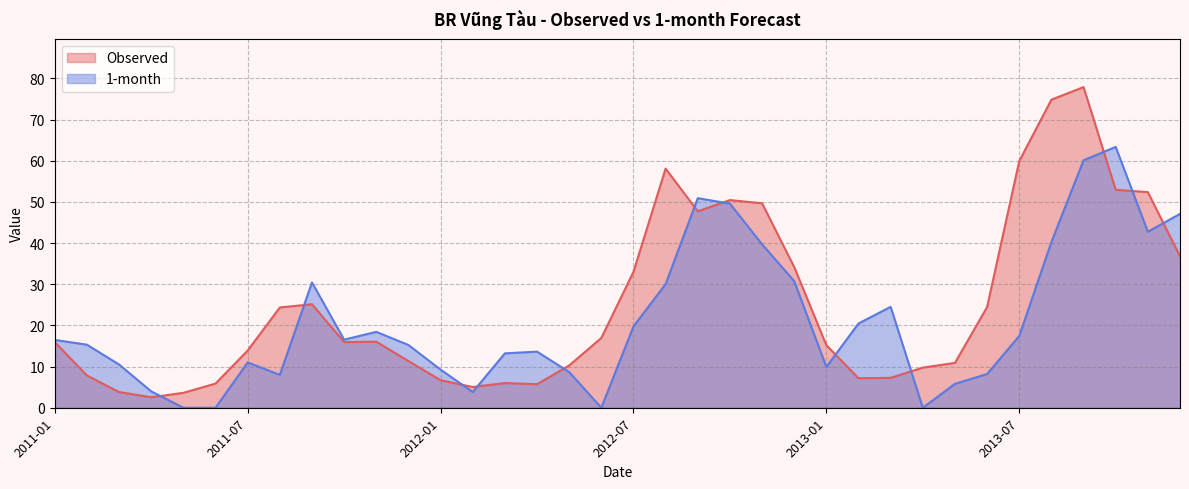

Reading left to right, extract all data points from this chart.

Observed: 15.9	7.8	3.8	2.5	3.6	5.9	13.9	24.4	25.1	15.9	16.0	11.3	6.7	5.0	6.0	5.7	10.3	16.9	33.0	58.1	47.7	50.4	49.7	34.2	15.2	7.2	7.3	9.7	10.9	24.5	59.9	74.8	77.9	52.9	52.4	36.8
1-month: 16.5	15.3	10.5	4.0	0.0	0.0	11.0	8.0	30.4	16.5	18.4	15.2	9.3	3.8	13.2	13.6	8.7	0.0	19.8	30.0	50.9	49.6	39.7	30.8	9.9	20.5	24.5	0.0	5.8	8.2	17.4	40.3	60.1	63.4	42.7	47.1